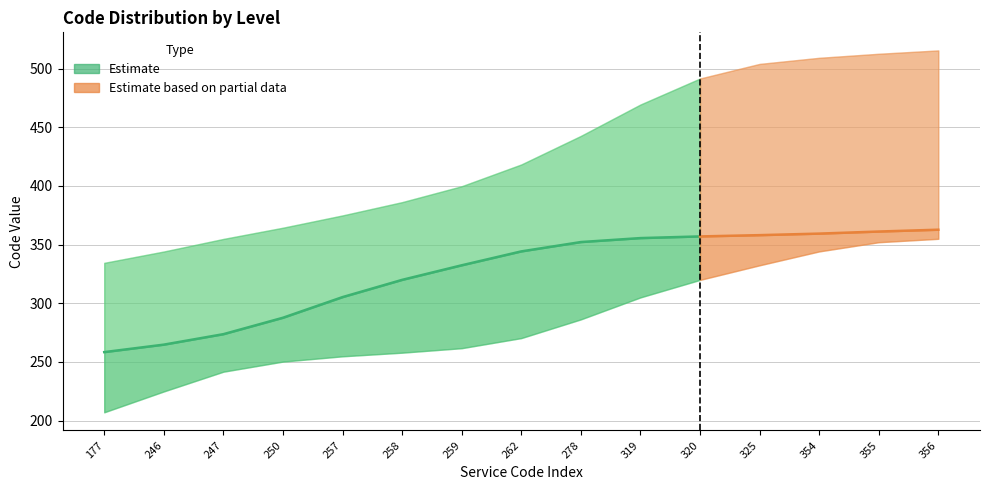

List the series in order of their overall mean, highest first.

Code_upper, Code_mid, Code_lower